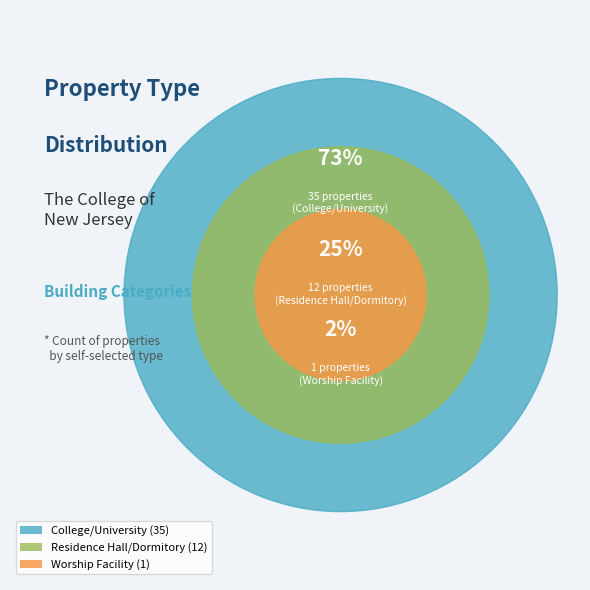

To the nearest percent, what is the difference between the largest and smallest slice percentages?

71%